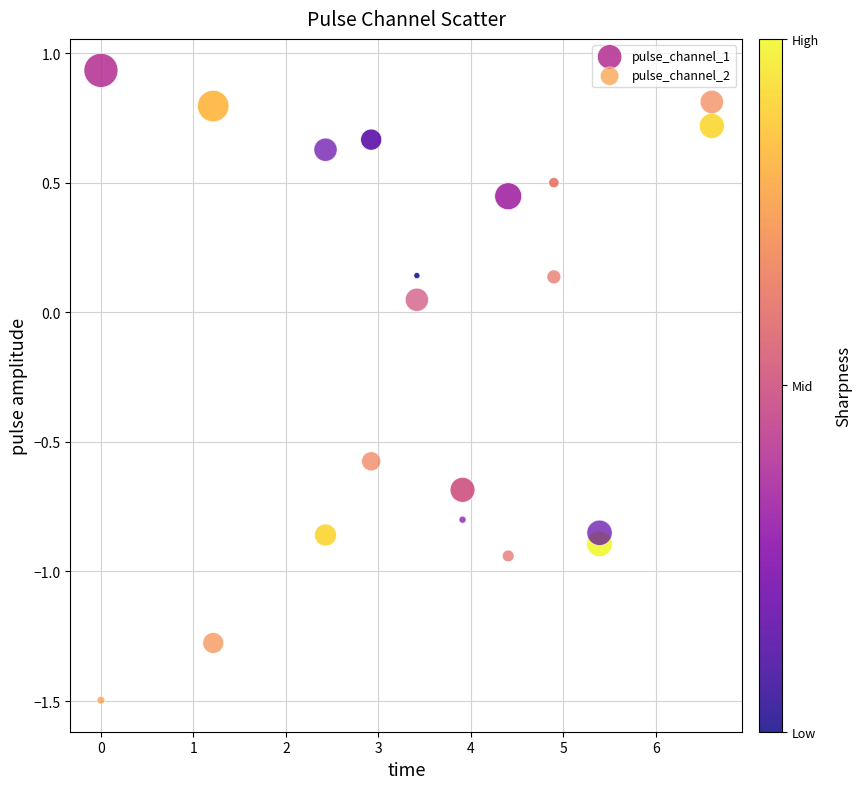

Which series contains the highest Y value?

pulse_channel_1